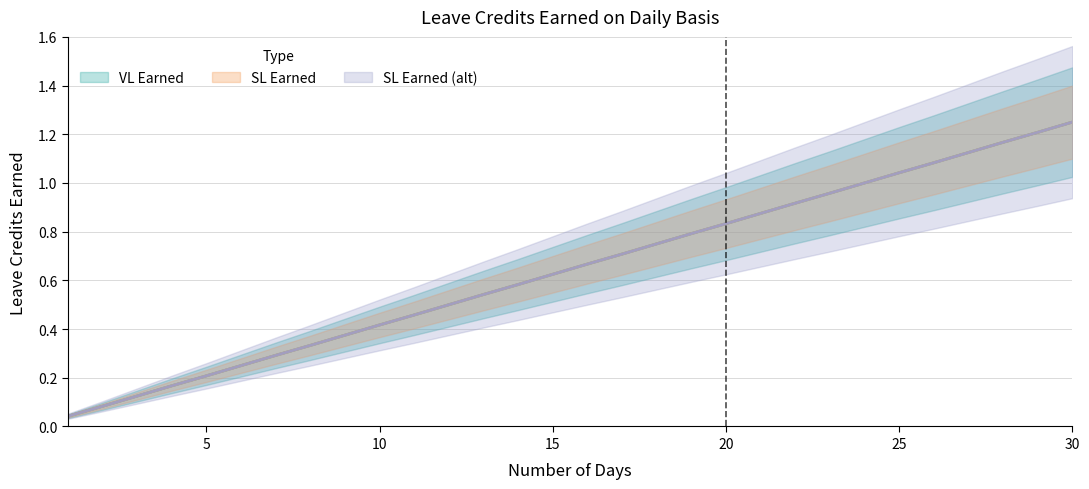

At which category is the sum across all series the highest?

30